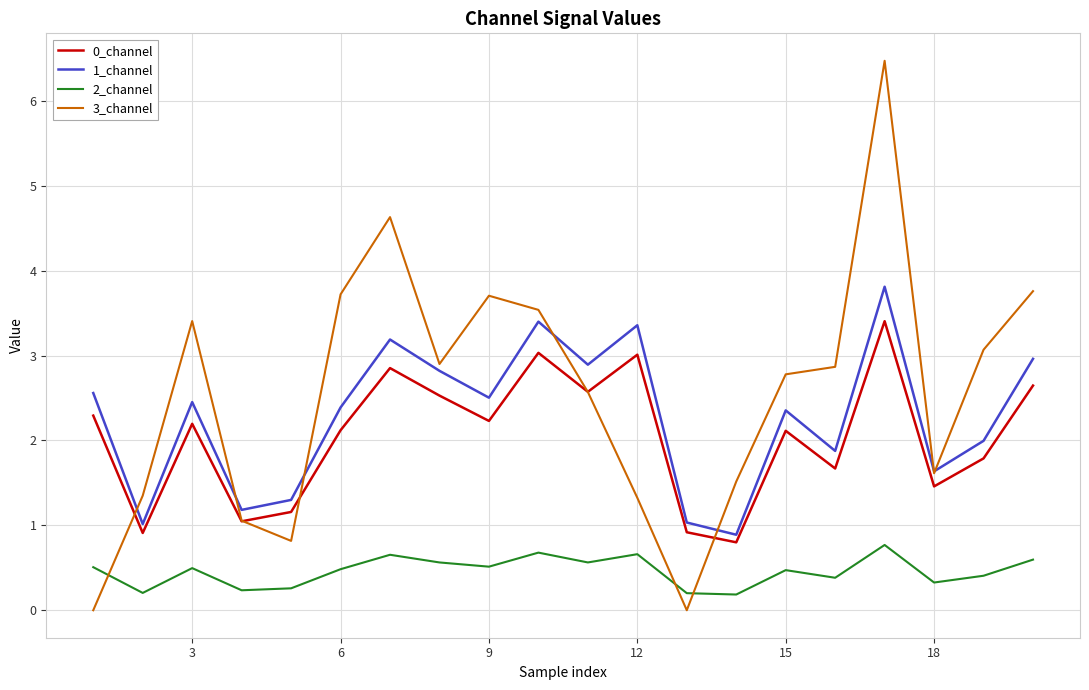

True or false: 2_channel and 0_channel intersect in this chart.

False